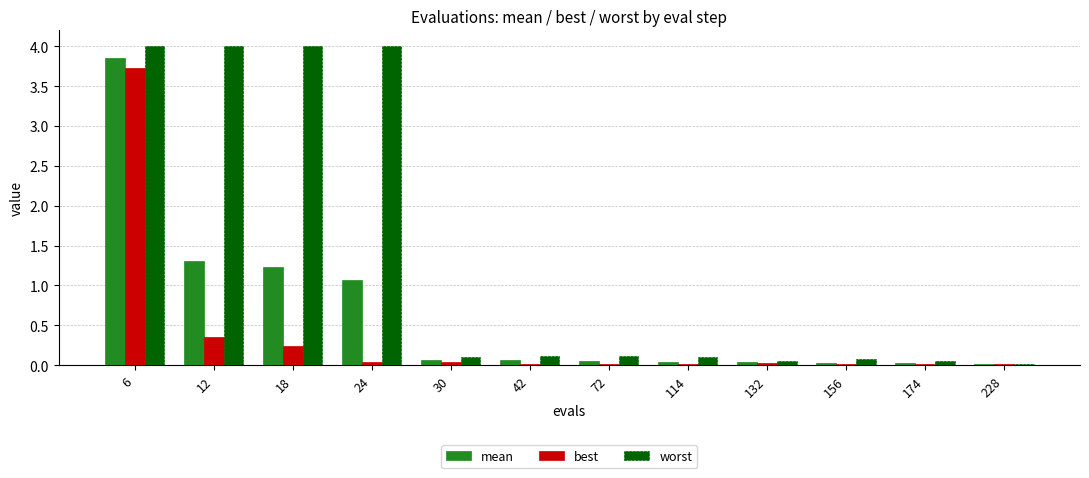

At which label does best reach its peak?

6